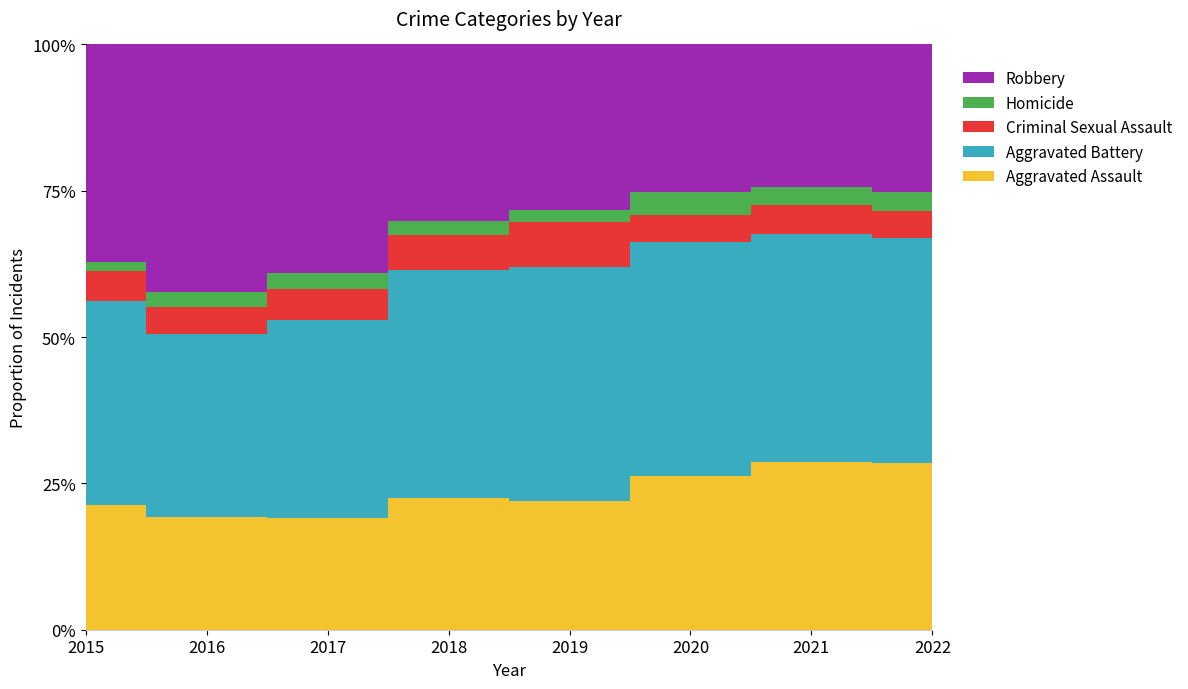

Rank the series at 2021 from highest to lowest value.

Aggravated Battery, Aggravated Assault, Robbery, Criminal Sexual Assault, Homicide